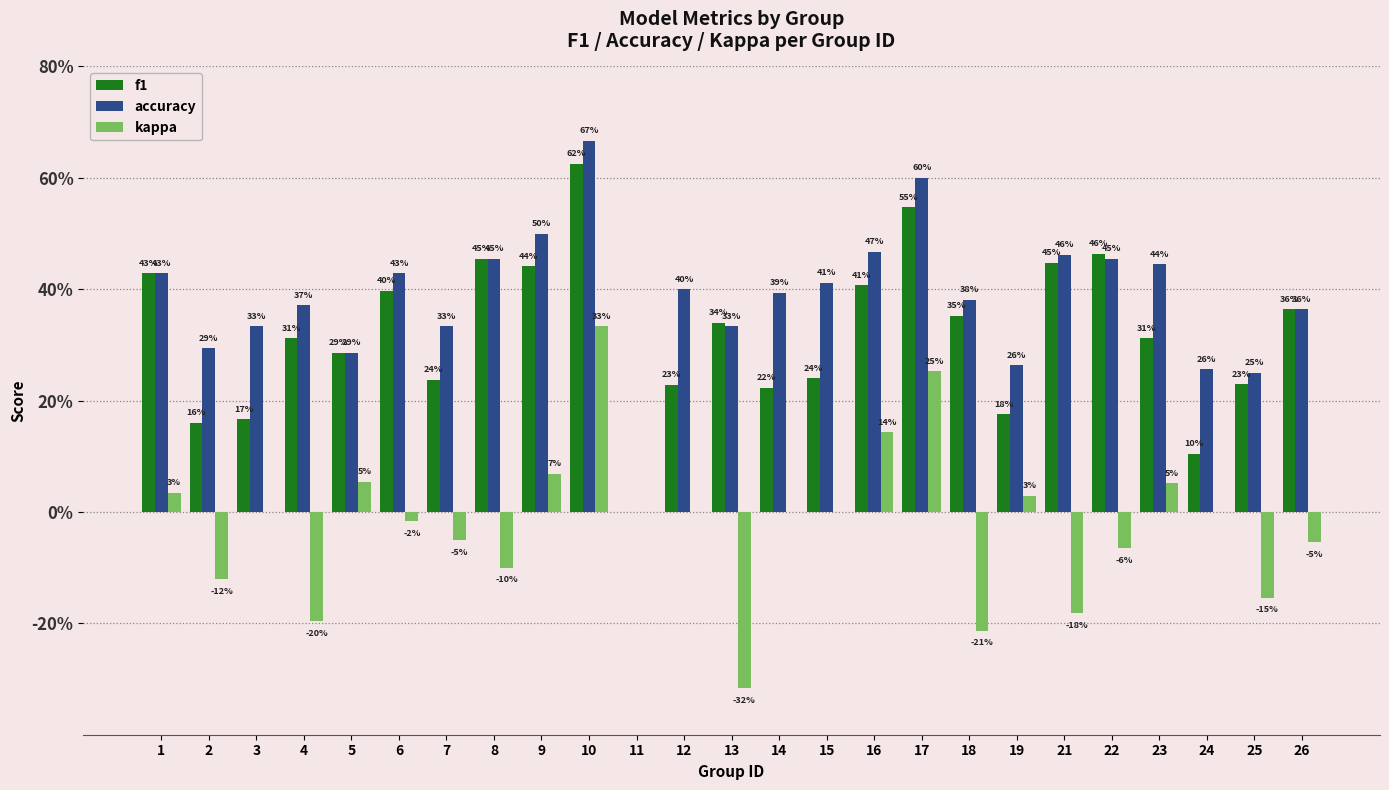

Are the bars grouped side by side (vs. stacked)?

Yes